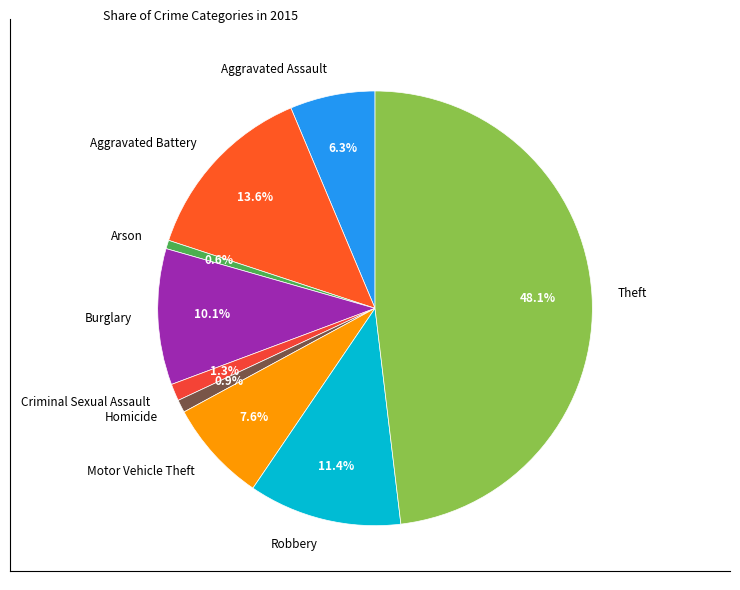

Is Criminal Sexual Assault the majority of the pie?

No